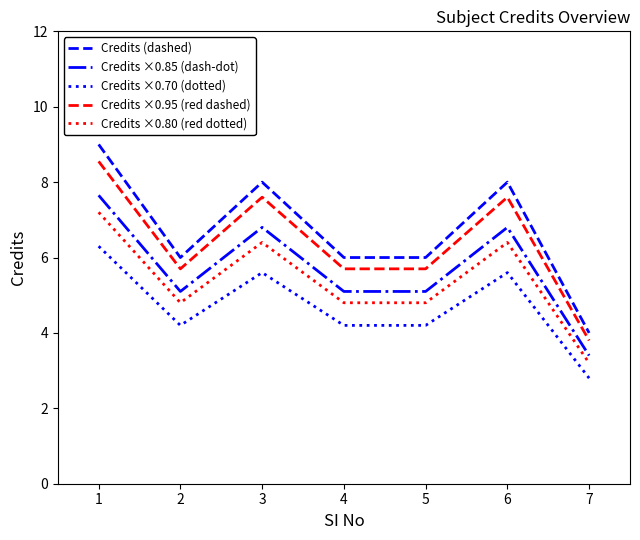

True or false: Credits (dashed) and Credits ×0.85 (dash-dot) intersect in this chart.

False